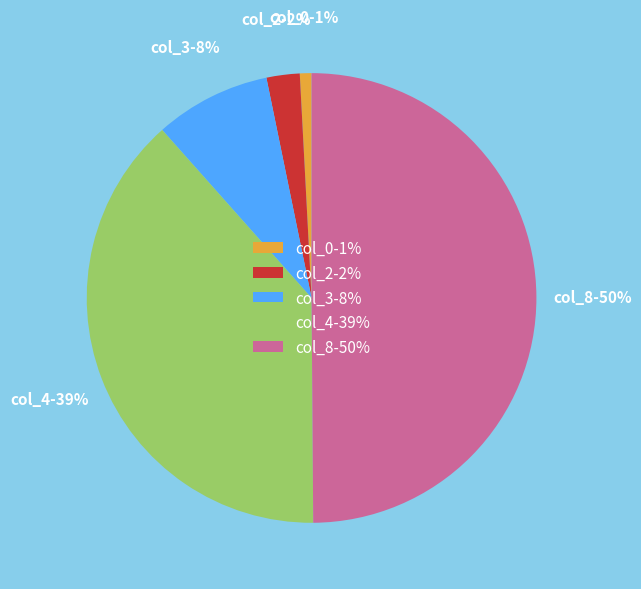

What percentage is the col_8 slice, to the nearest percent?

50%